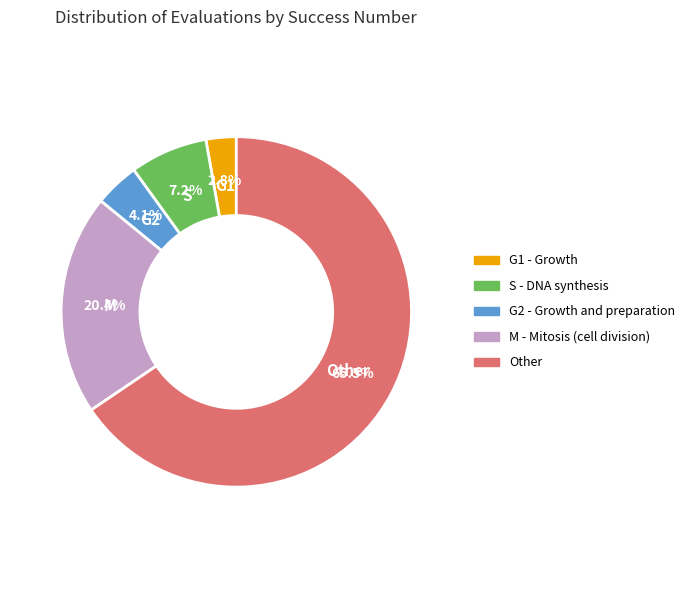

Is there any slice that represents more than half of the pie?

Yes